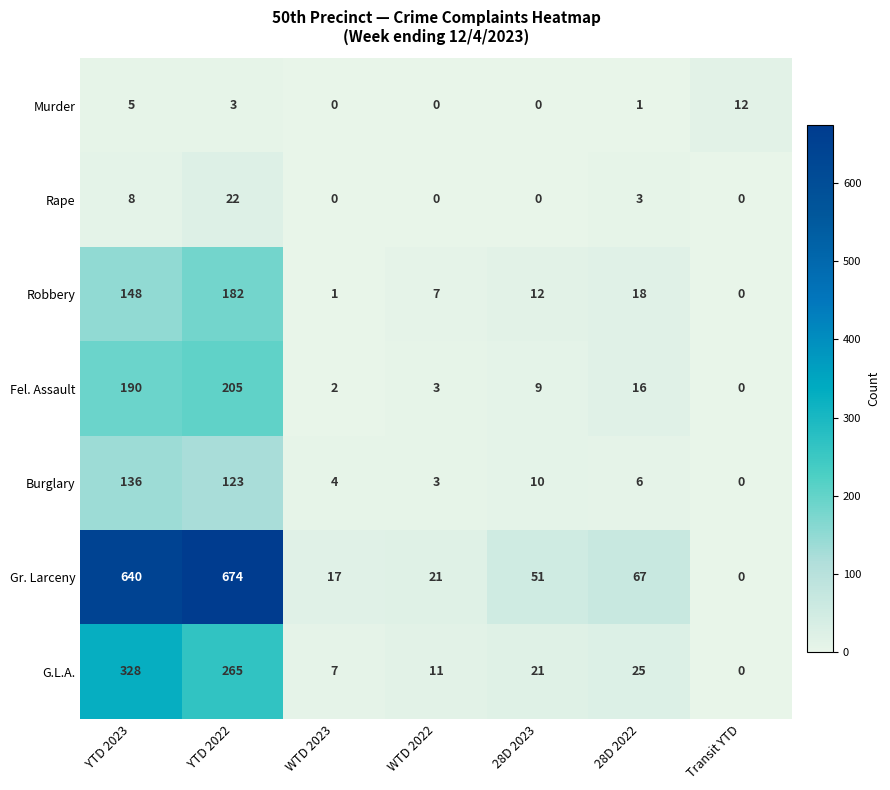

How many data points does each series have?

7